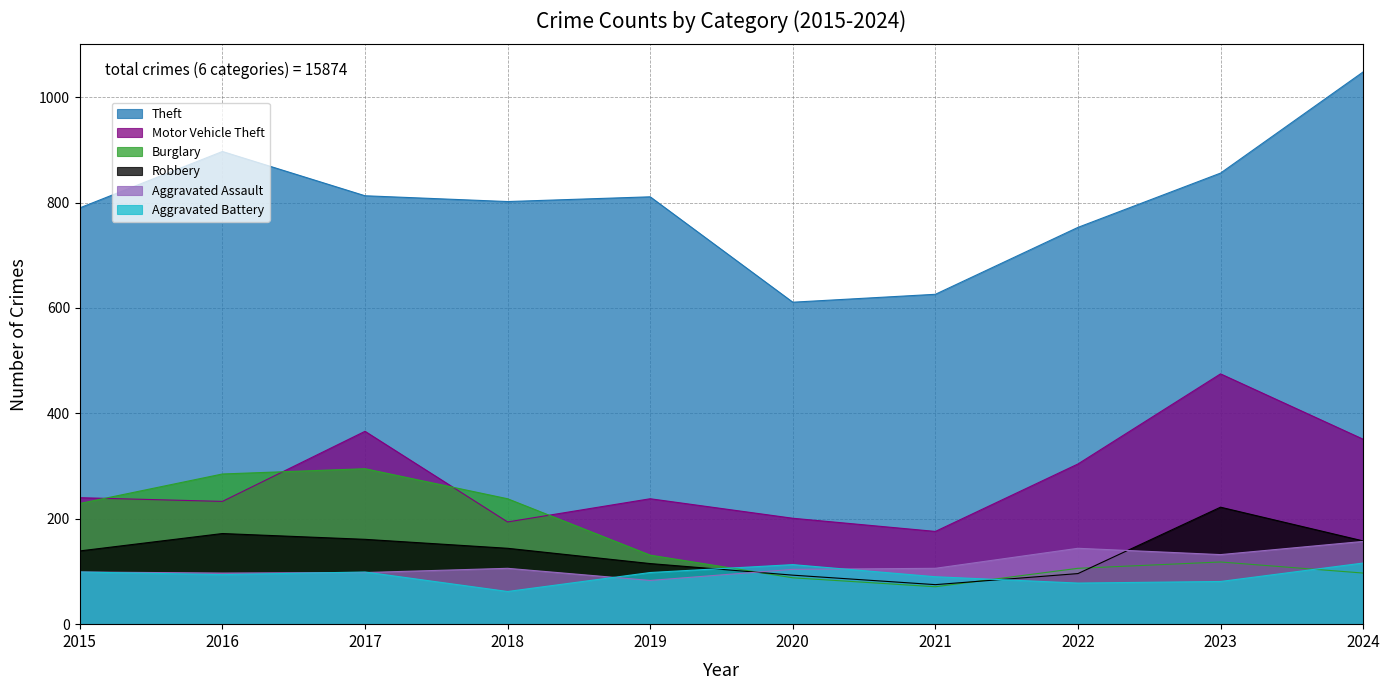

Rank the series at 2018 from lowest to highest value.

Aggravated Battery, Aggravated Assault, Robbery, Motor Vehicle Theft, Burglary, Theft